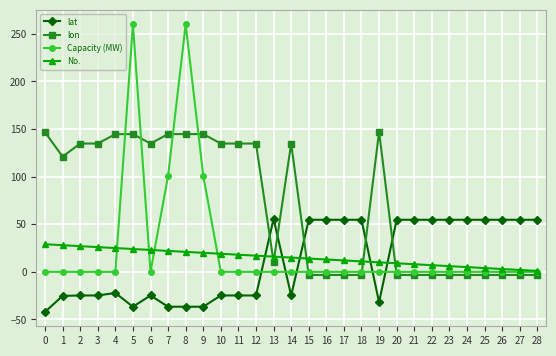

How many series are shown in this chart?

4